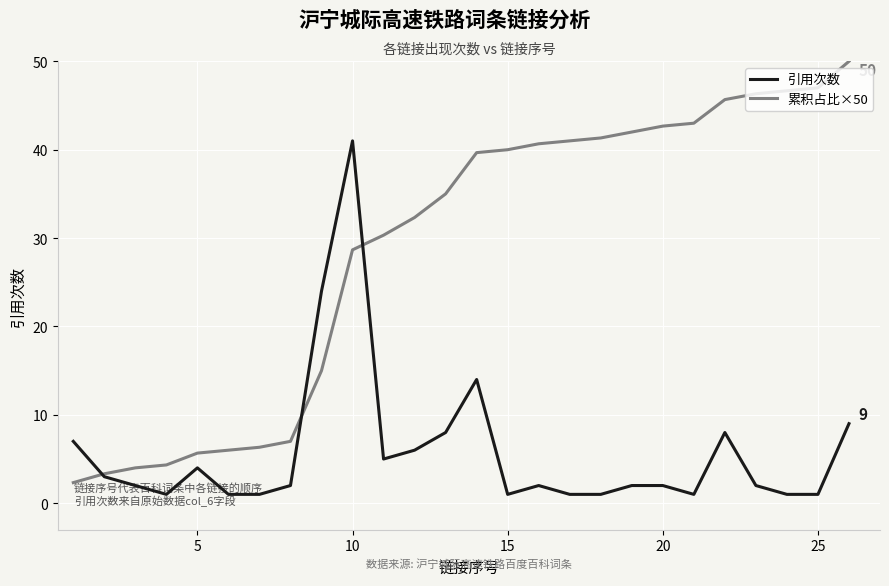

Which series has the largest range (max minus min)?

累积占比×50